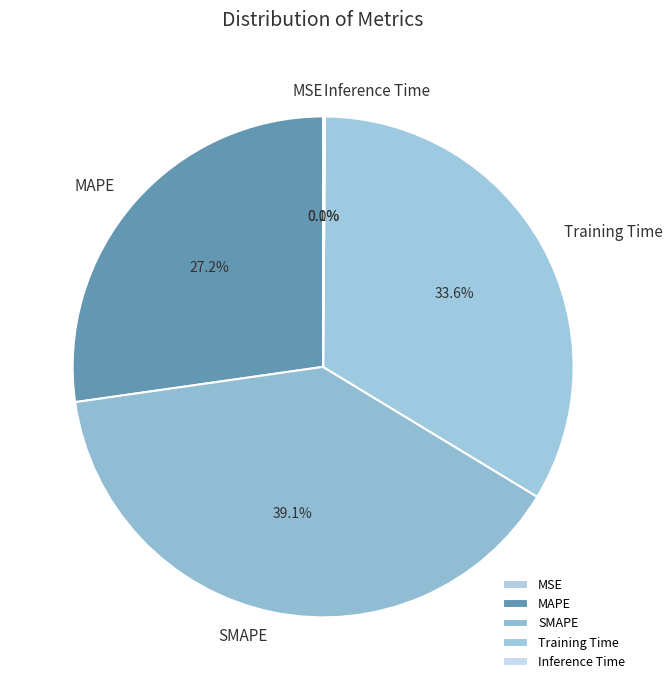

How much of the chart is everything except SMAPE?

60.9%